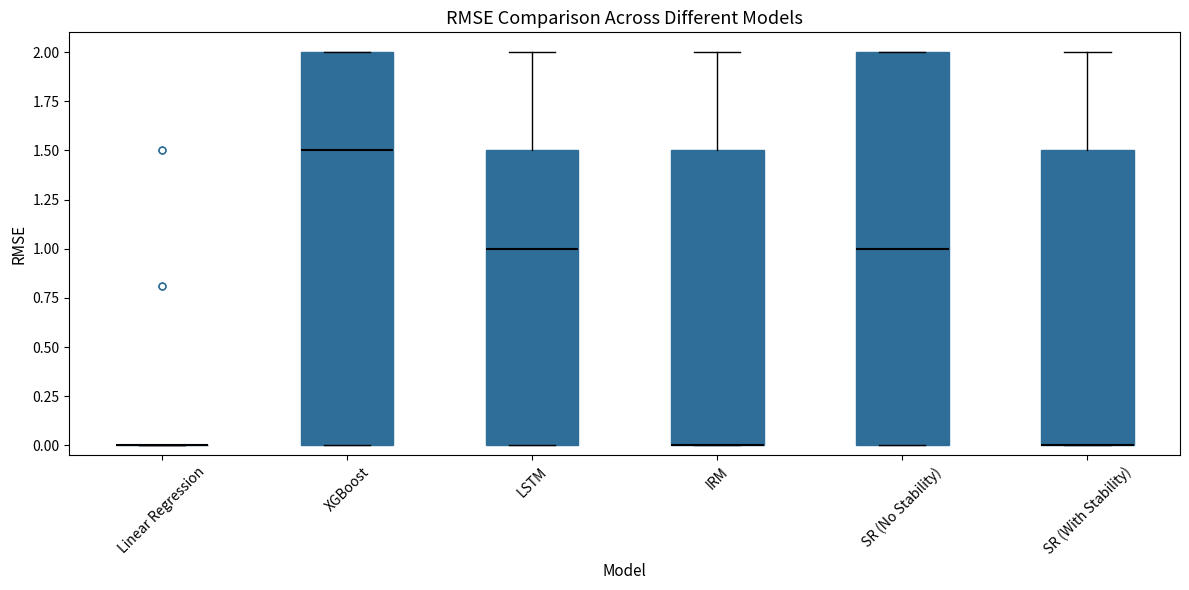

Reading left to right, read every box against the y-axis: the position of its median line, the range the box covers, and the ends of its whiskers. The values are not printed on the chart, so give them approximately, as read against the axis.

Linear Regression: box collapsed to a line at 0.0, whiskers 0.0 to 0.0
XGBoost: median 1.5, box 0.0 to 2.0, whiskers 0.0 to 2.0
LSTM: median 1.0, box 0.0 to 1.5, whiskers 0.0 to 2.0
IRM: median 0.0 (drawn on the box's lower edge), box 0.0 to 1.5, whiskers 0.0 to 2.0
SR (No Stability): median 1.0, box 0.0 to 2.0, whiskers 0.0 to 2.0
SR (With Stability): median 0.0 (drawn on the box's lower edge), box 0.0 to 1.5, whiskers 0.0 to 2.0